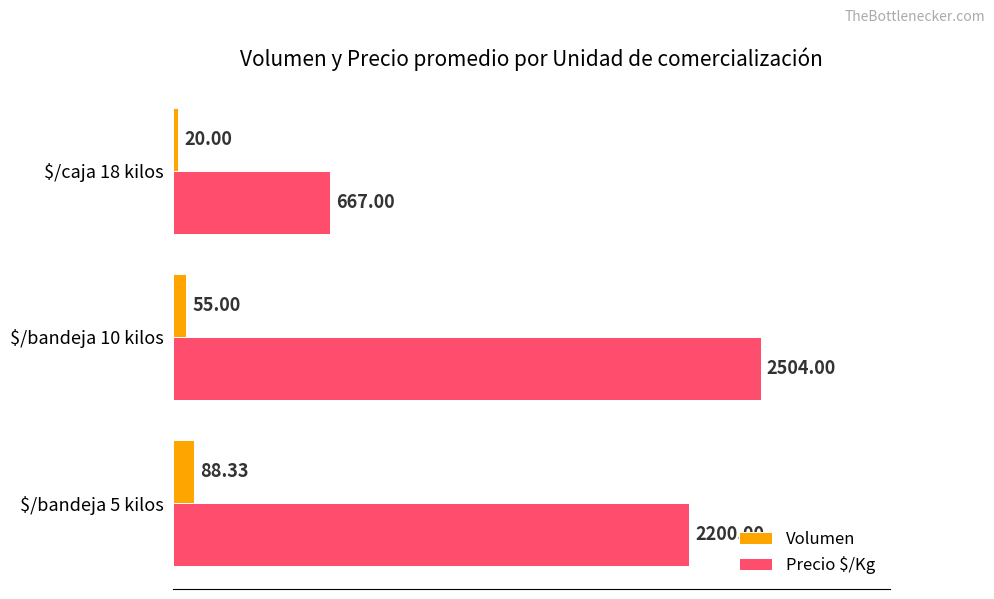

What is the difference between the maximum and minimum values in the Precio $/Kg series?

1837.0